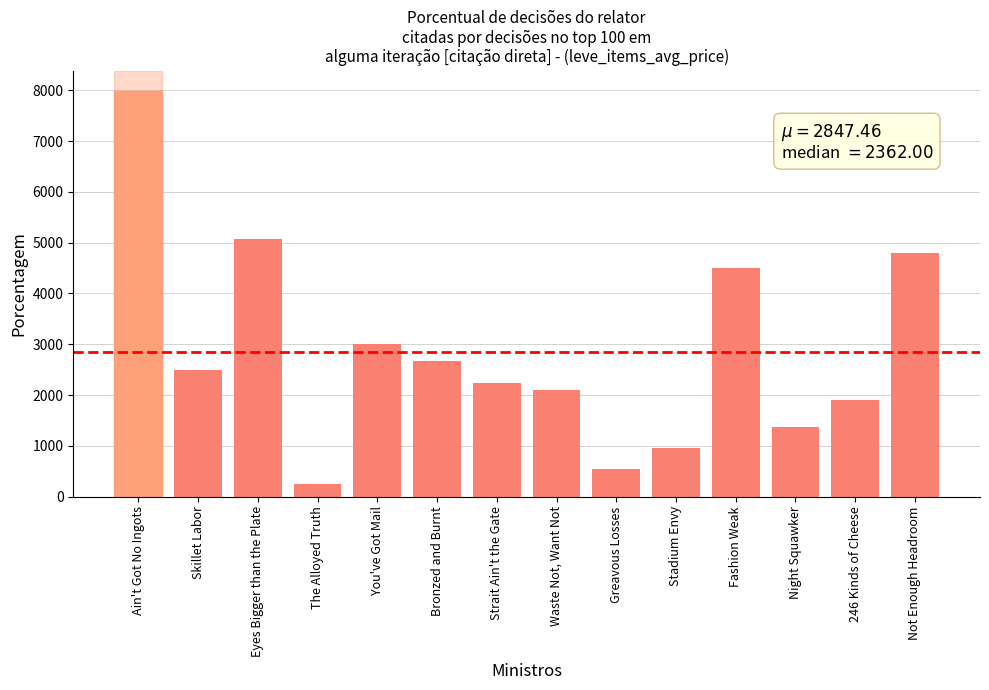

At which label is the value closest to 4111?

Fashion Weak